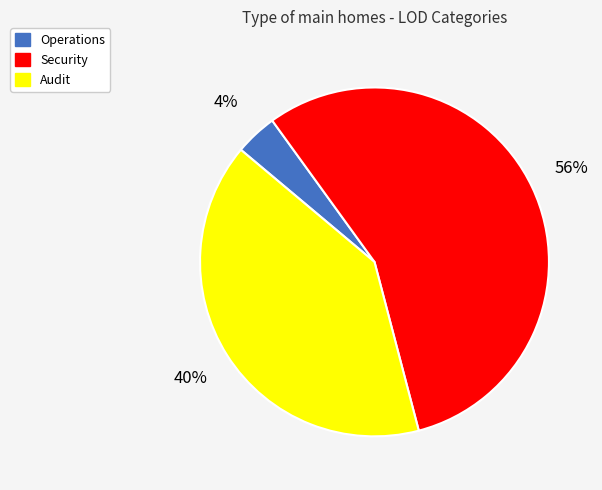

To the nearest percent, what is the average slice percentage?

33%